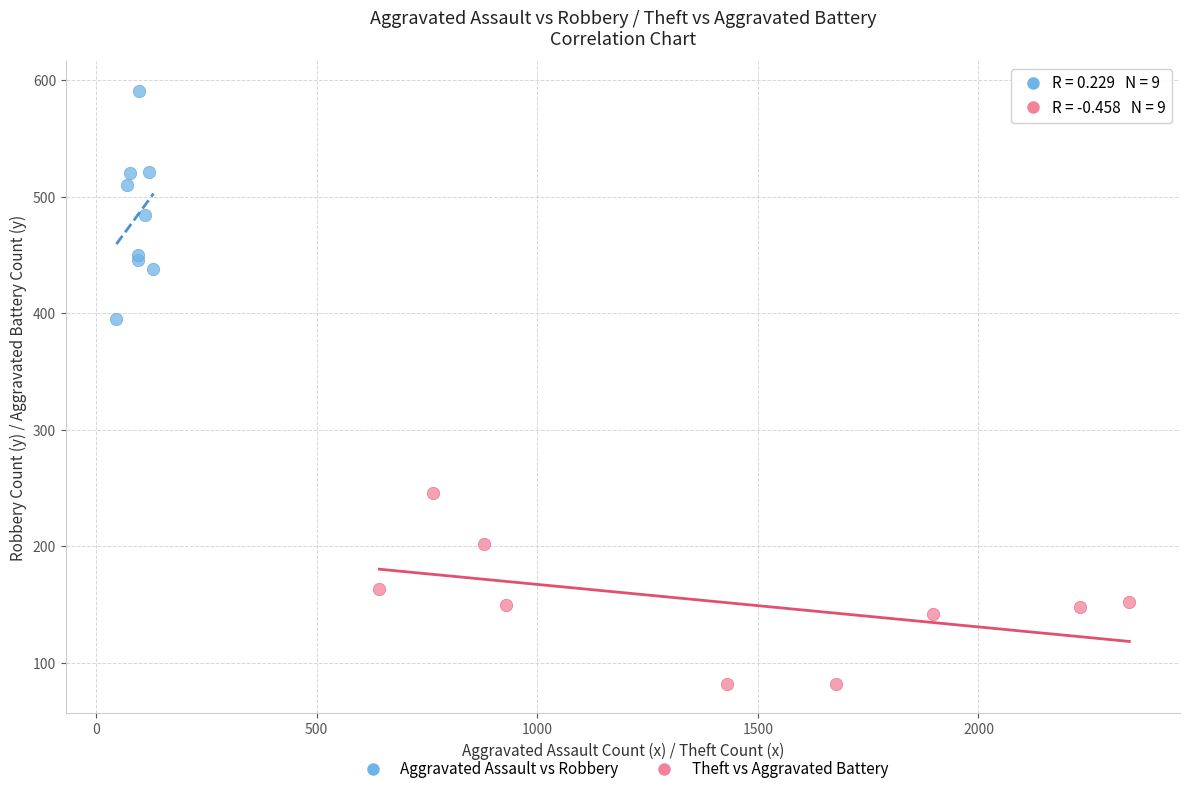

Which series has the widest spread of Y values?

Aggravated Assault vs Robbery